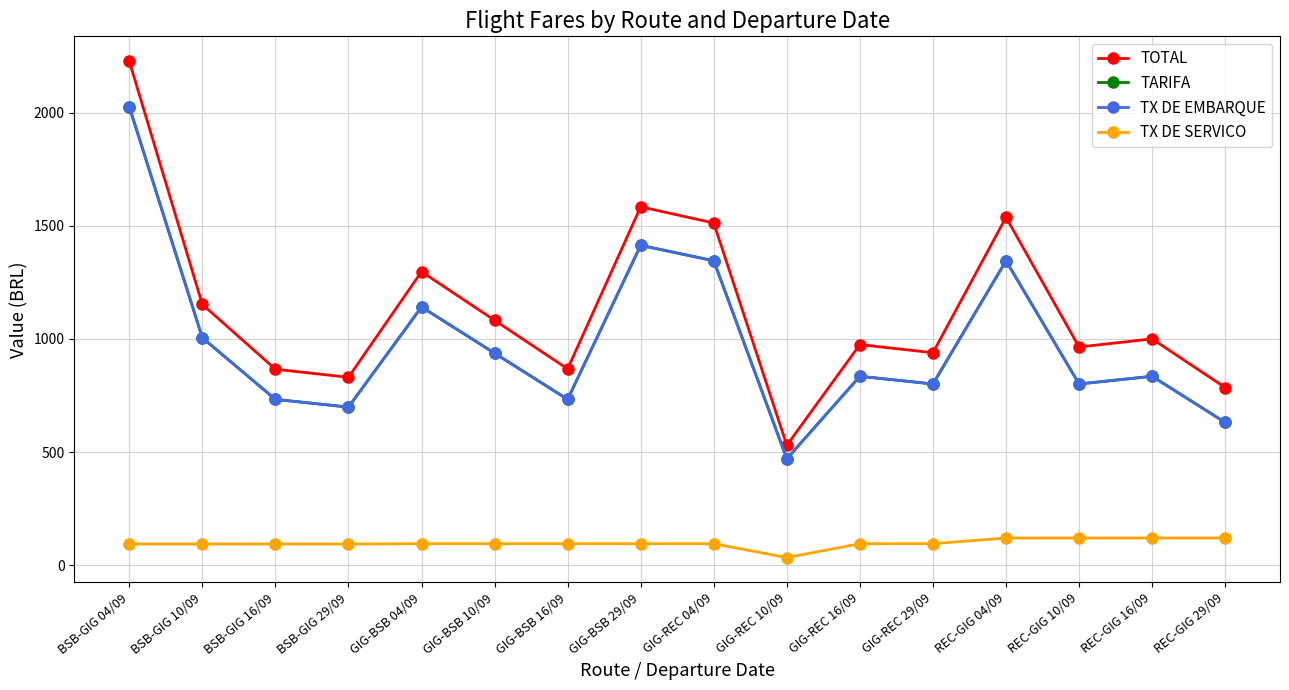

What position from the left is GIG-REC 29/09?

12